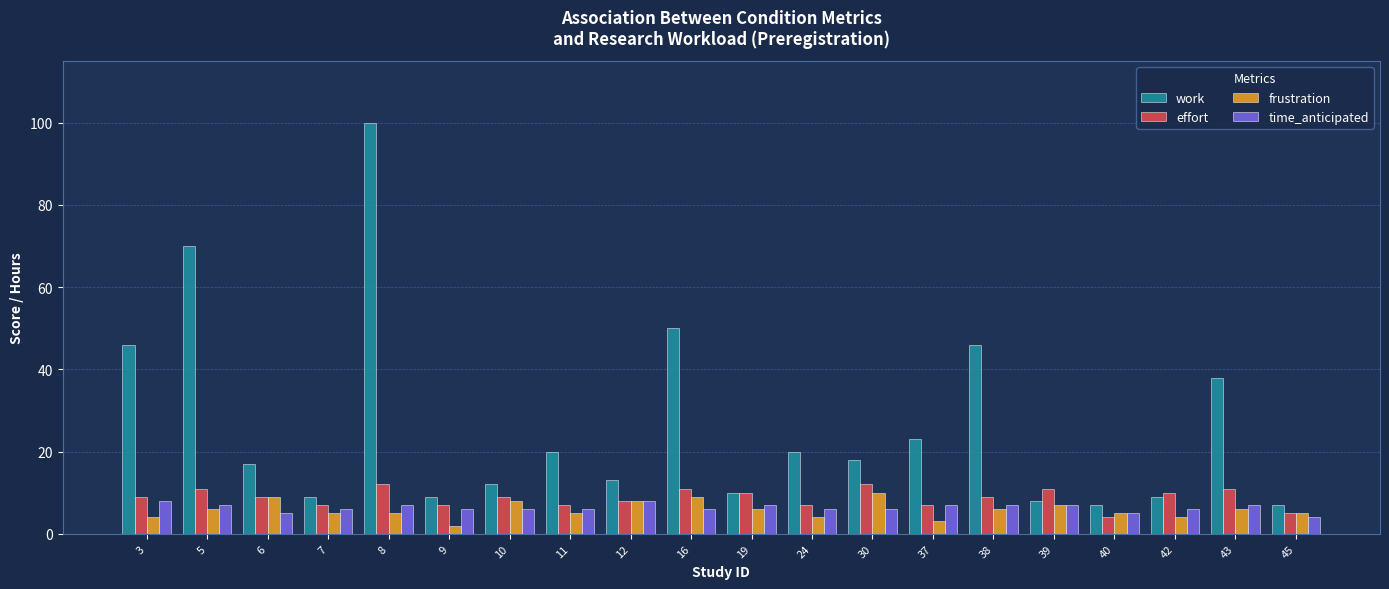

What are all the series names shown in the legend?

work, effort, frustration, time_anticipated